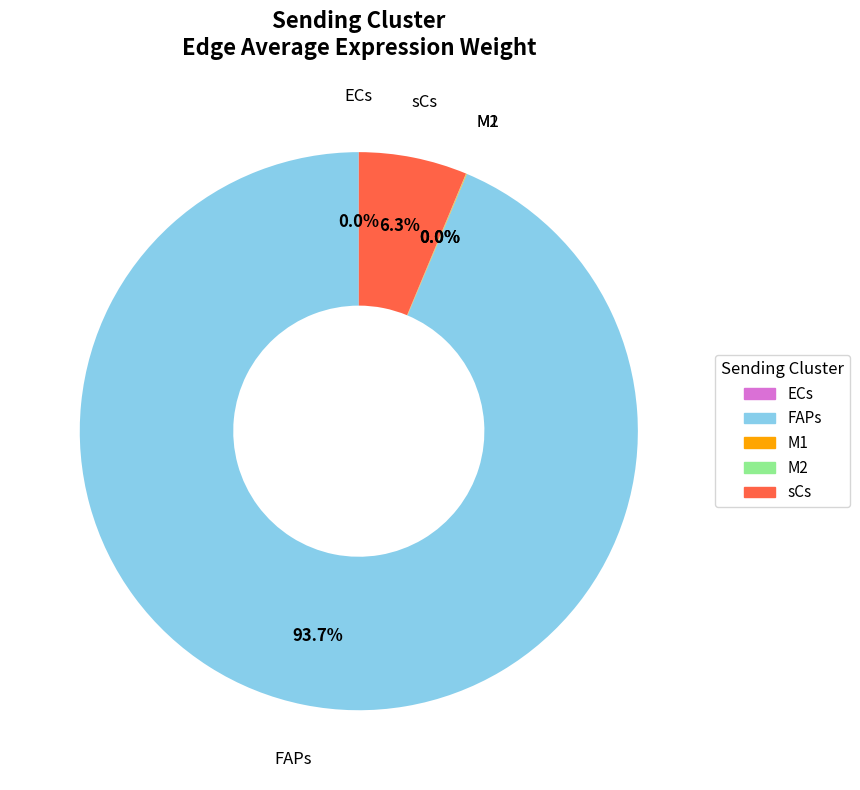

Which slice represents more than half of the pie?

FAPs